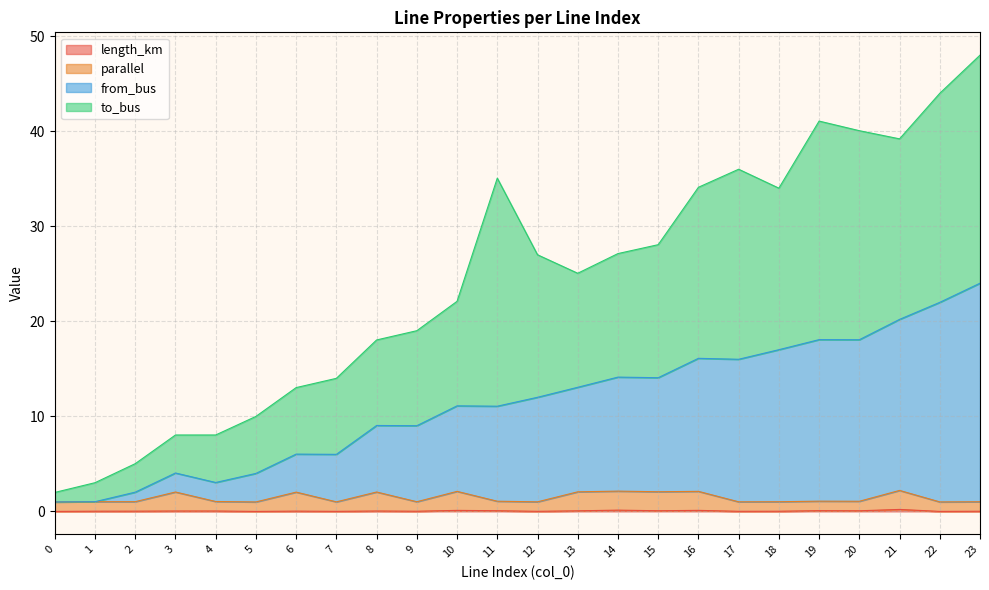

How many lines are shown in the chart?

4